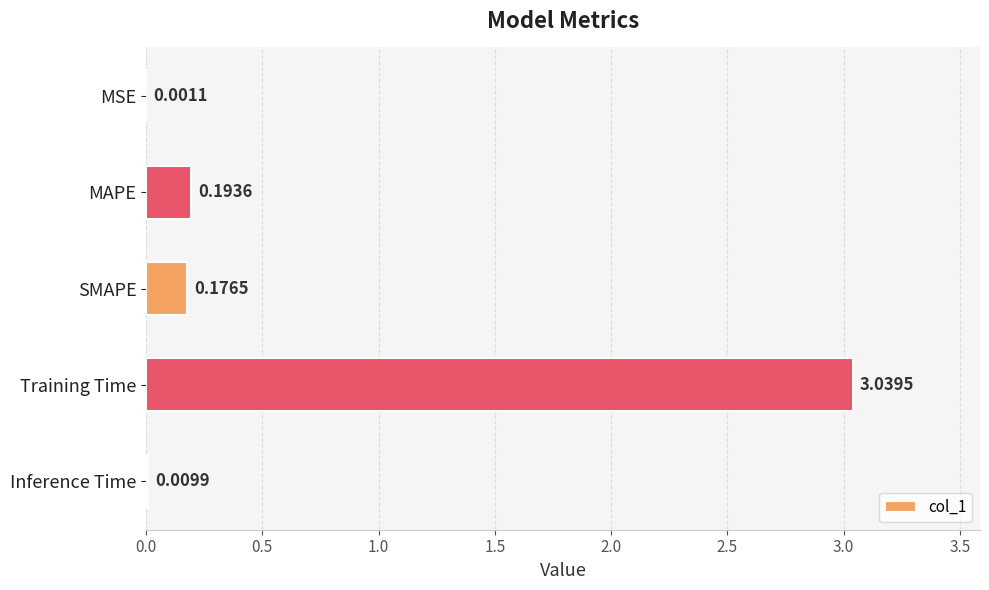

What is the sum of the values at Training Time and SMAPE?

3.2